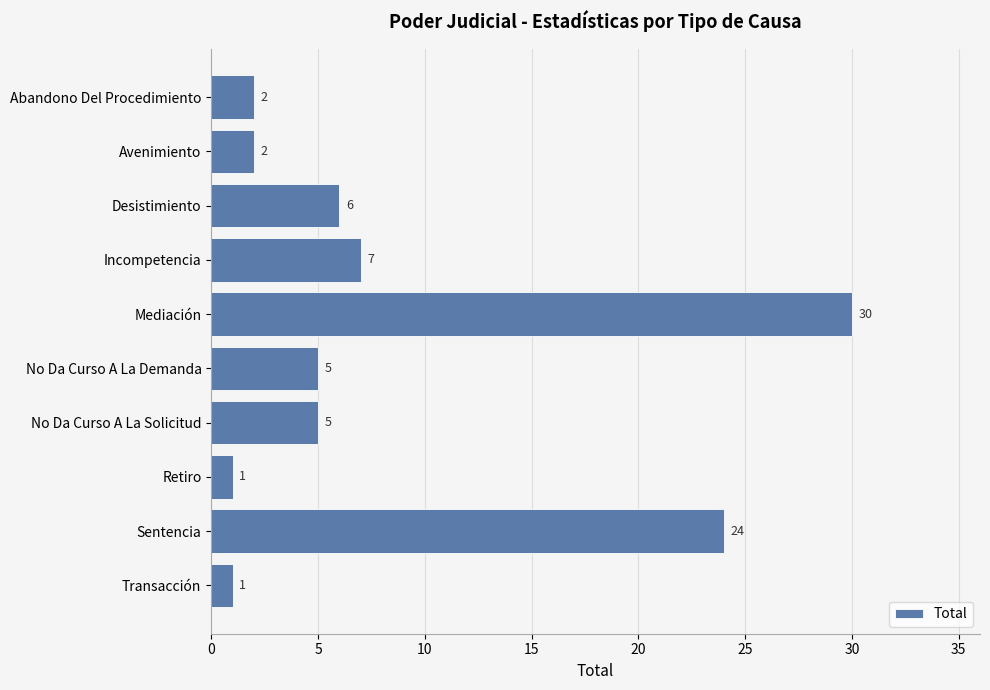

What is the value of the 3rd bar from the top?

6